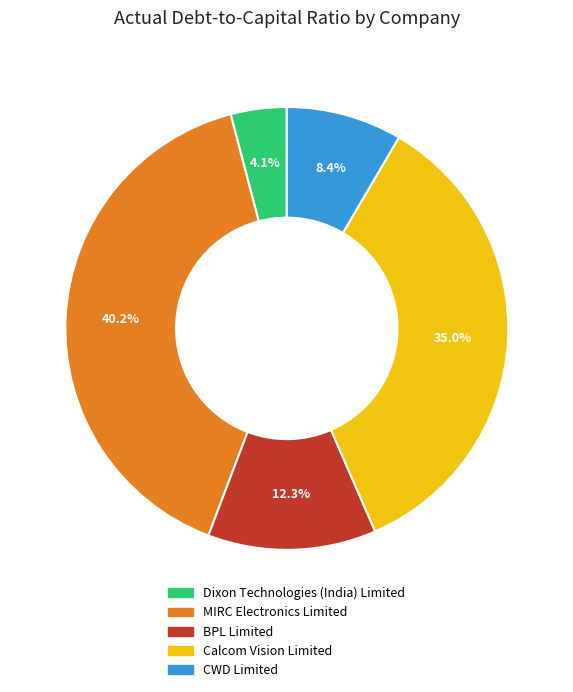

How many segments does this pie chart have?

5